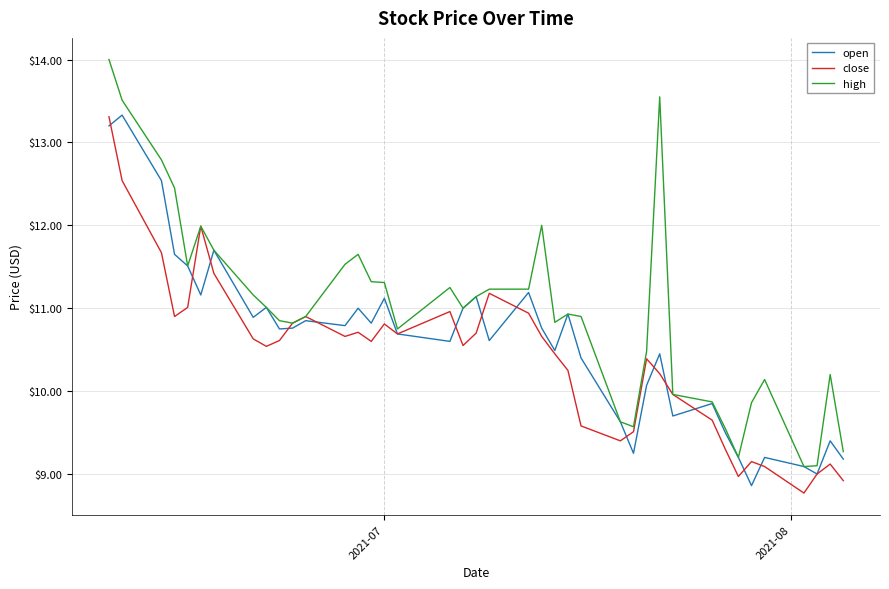

What is the minimum value shown in the chart?

8.8